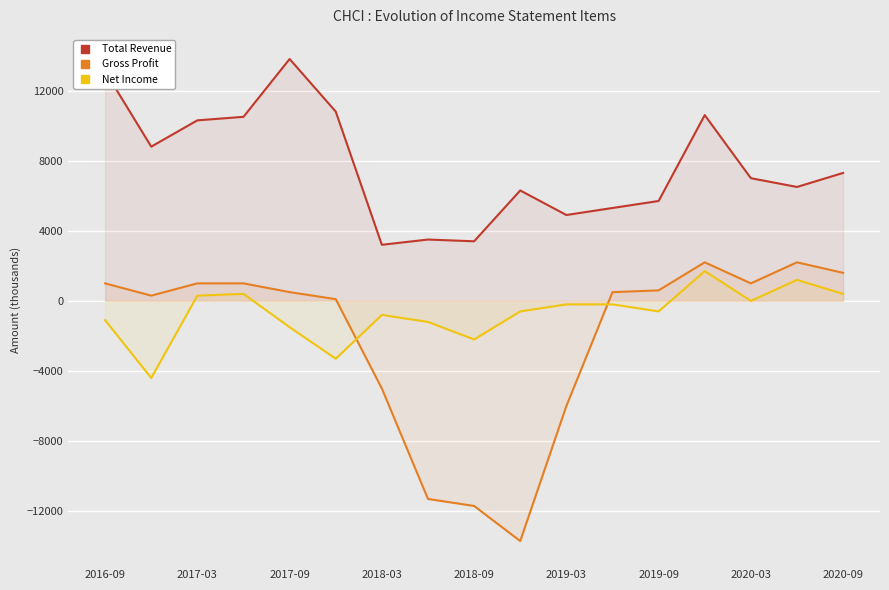

Is it true that Net Income equals -358 at 11?

False